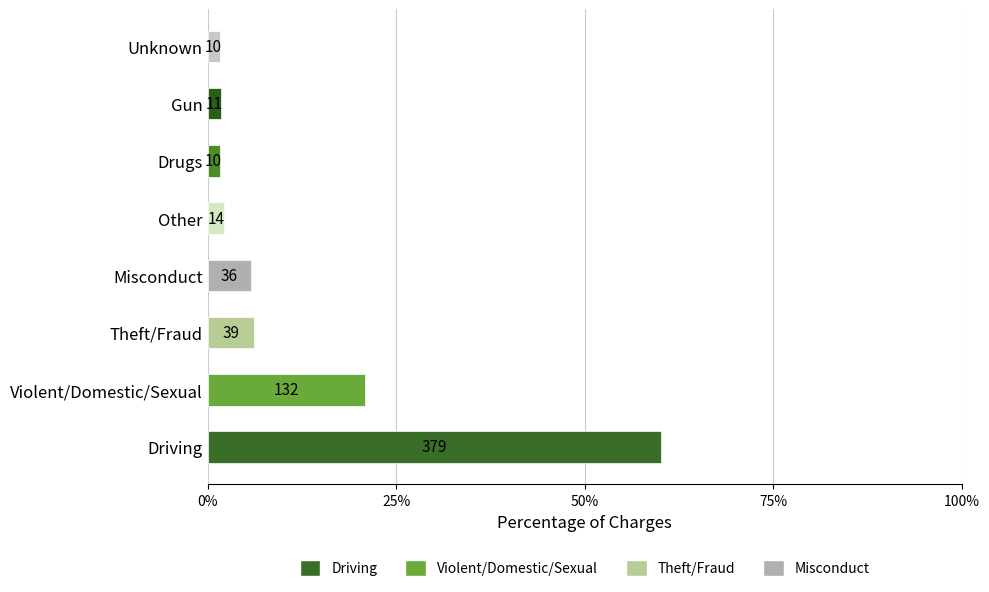

Does the chart contain any negative values?

No